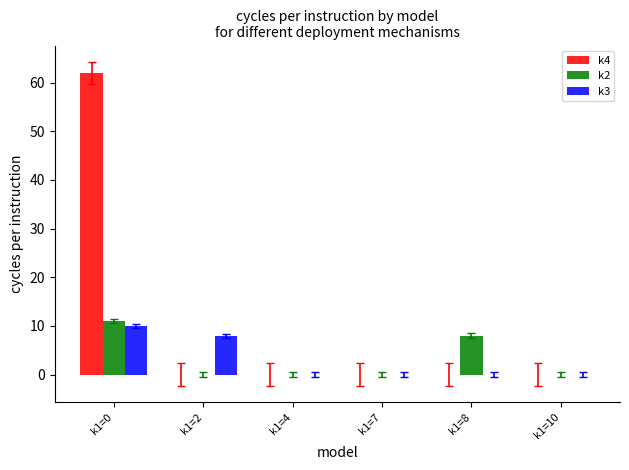

How many series are shown in this chart?

3